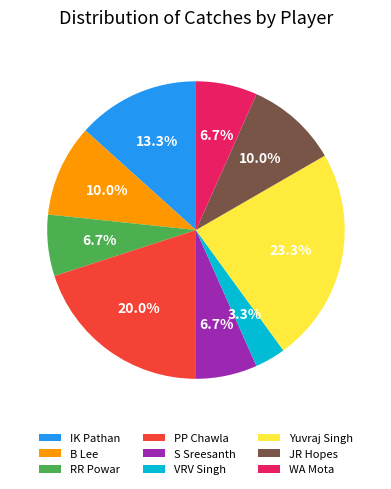

To the nearest percent, what is the difference between the largest and smallest slice percentages?

20%